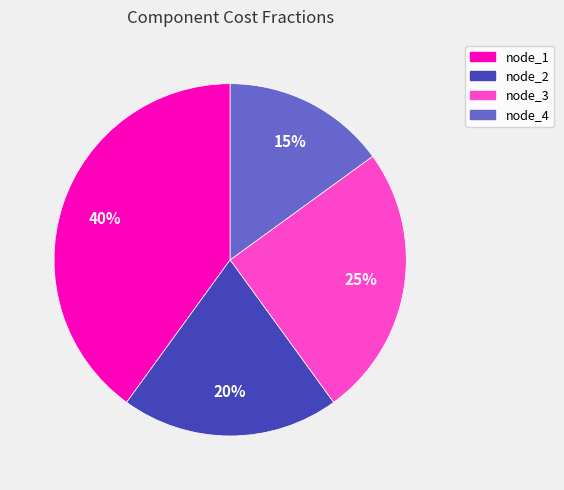

Does node_2 account for over 50% of the chart?

No